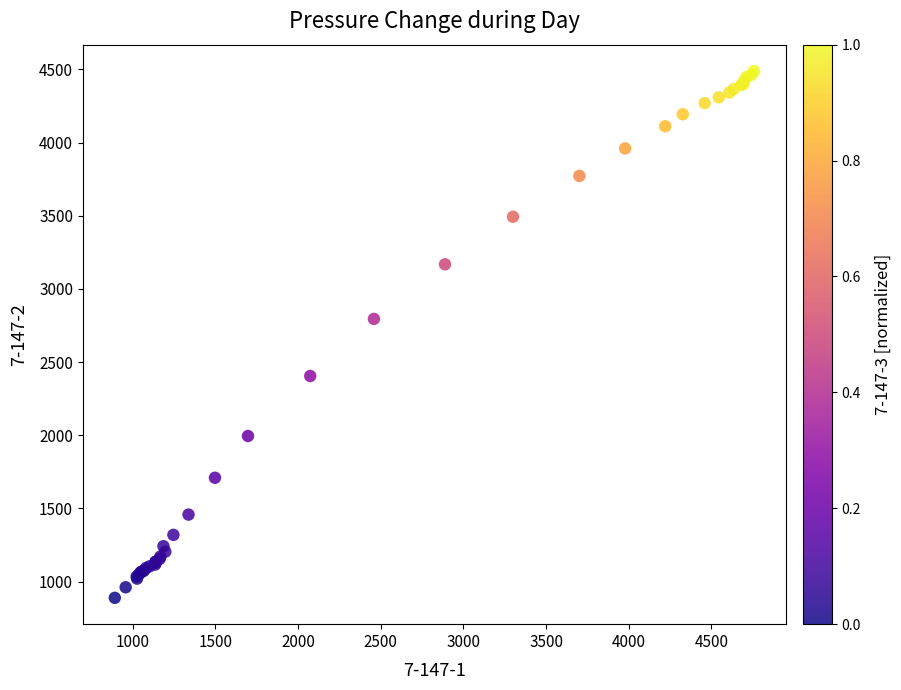

What Y value in the scatter plot is closest to 2688?

2794.9